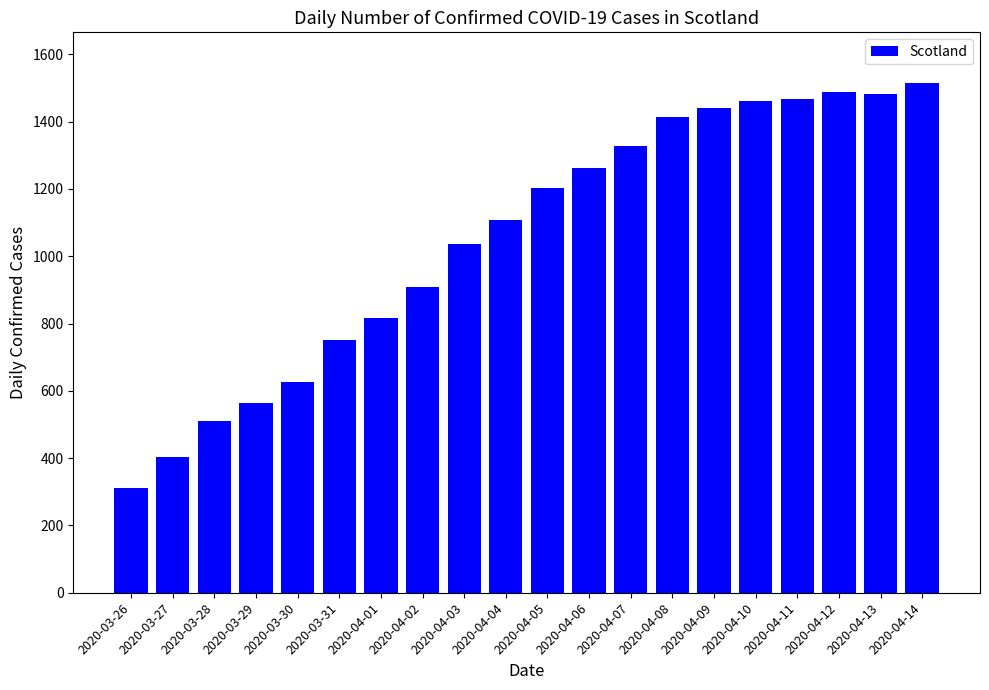

What is the value of the 2nd bar from the left?

404